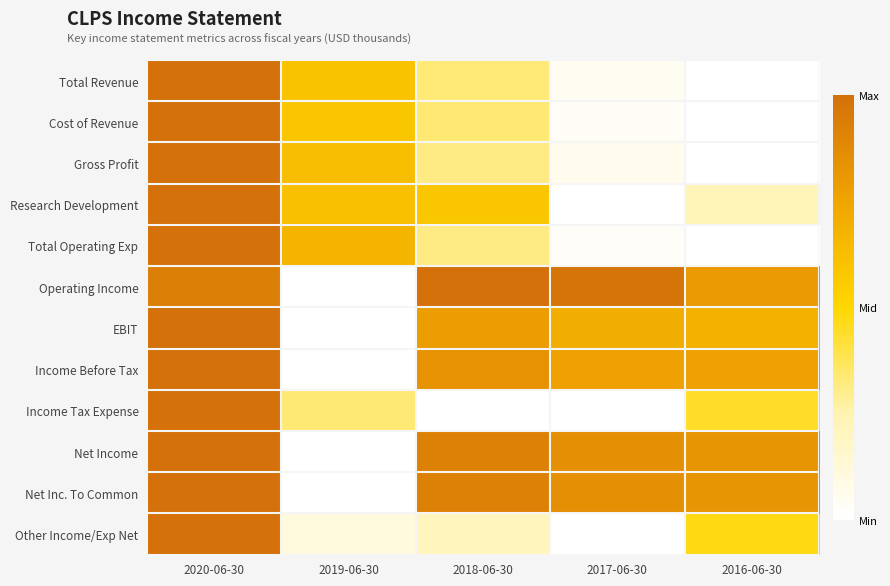

Which series changed the most between 2020-06-30 and 2017-06-30?

Research Development